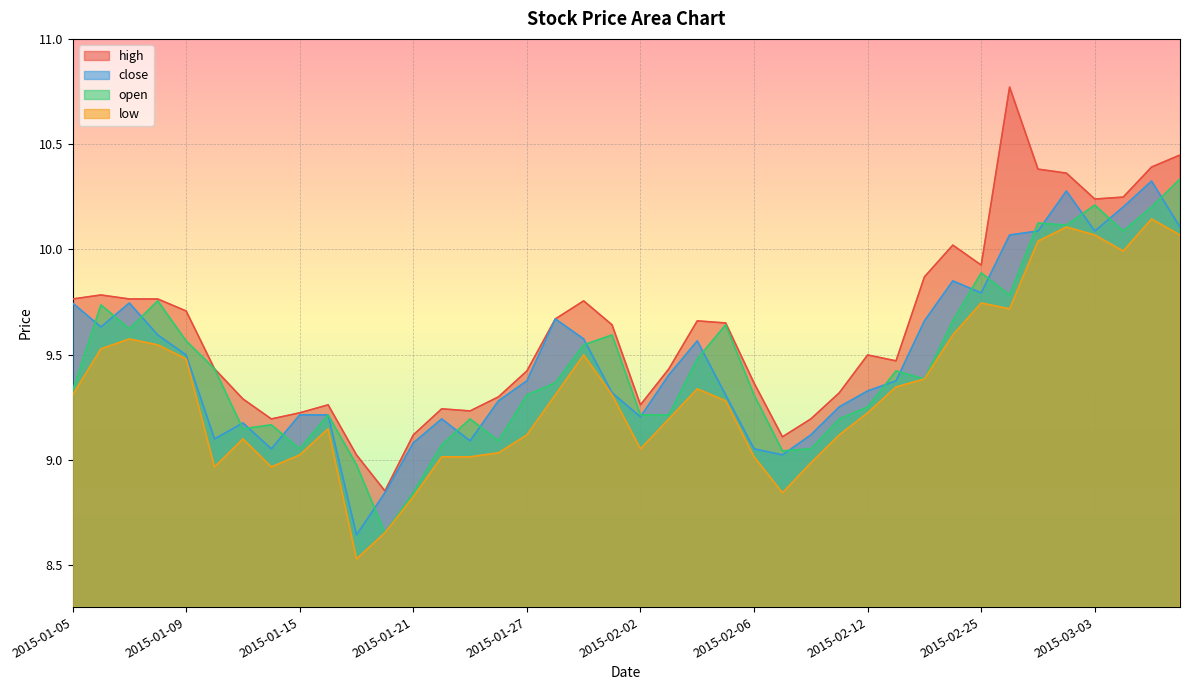

Reading left to right, extract all data points from this chart.

high: 2015-01-05=9.8	2015-01-06=9.8	2015-01-07=9.8	2015-01-08=9.8	2015-01-09=9.7	2015-01-12=9.4	2015-01-13=9.3	2015-01-14=9.2	2015-01-15=9.2	2015-01-16=9.3	2015-01-19=9.0	2015-01-20=8.9	2015-01-21=9.1	2015-01-22=9.2	2015-01-23=9.2	2015-01-26=9.3	2015-01-27=9.4	2015-01-28=9.7	2015-01-29=9.8	2015-01-30=9.6	2015-02-02=9.3	2015-02-03=9.4	2015-02-04=9.7	2015-02-05=9.7	2015-02-06=9.4	2015-02-09=9.1	2015-02-10=9.2	2015-02-11=9.3	2015-02-12=9.5	2015-02-13=9.5	2015-02-16=9.9	2015-02-17=10.0	2015-02-25=9.9	2015-02-26=10.8	2015-02-27=10.4	2015-03-02=10.4	2015-03-03=10.2	2015-03-04=10.2	2015-03-05=10.4	2015-03-06=10.4
close: 2015-01-05=9.7	2015-01-06=9.6	2015-01-07=9.7	2015-01-08=9.6	2015-01-09=9.5	2015-01-12=9.1	2015-01-13=9.2	2015-01-14=9.1	2015-01-15=9.2	2015-01-16=9.2	2015-01-19=8.6	2015-01-20=8.8	2015-01-21=9.1	2015-01-22=9.2	2015-01-23=9.1	2015-01-26=9.3	2015-01-27=9.4	2015-01-28=9.7	2015-01-29=9.6	2015-01-30=9.3	2015-02-02=9.2	2015-02-03=9.4	2015-02-04=9.6	2015-02-05=9.3	2015-02-06=9.1	2015-02-09=9.0	2015-02-10=9.1	2015-02-11=9.3	2015-02-12=9.3	2015-02-13=9.4	2015-02-16=9.7	2015-02-17=9.8	2015-02-25=9.8	2015-02-26=10.1	2015-02-27=10.1	2015-03-02=10.3	2015-03-03=10.1	2015-03-04=10.2	2015-03-05=10.3	2015-03-06=10.1
open: 2015-01-05=9.3	2015-01-06=9.7	2015-01-07=9.6	2015-01-08=9.8	2015-01-09=9.6	2015-01-12=9.4	2015-01-13=9.1	2015-01-14=9.2	2015-01-15=9.1	2015-01-16=9.2	2015-01-19=9.0	2015-01-20=8.7	2015-01-21=8.8	2015-01-22=9.1	2015-01-23=9.2	2015-01-26=9.1	2015-01-27=9.3	2015-01-28=9.4	2015-01-29=9.5	2015-01-30=9.6	2015-02-02=9.2	2015-02-03=9.2	2015-02-04=9.5	2015-02-05=9.6	2015-02-06=9.3	2015-02-09=9.0	2015-02-10=9.1	2015-02-11=9.2	2015-02-12=9.3	2015-02-13=9.4	2015-02-16=9.4	2015-02-17=9.7	2015-02-25=9.9	2015-02-26=9.8	2015-02-27=10.1	2015-03-02=10.1	2015-03-03=10.2	2015-03-04=10.1	2015-03-05=10.2	2015-03-06=10.3
low: 2015-01-05=9.3	2015-01-06=9.5	2015-01-07=9.6	2015-01-08=9.5	2015-01-09=9.5	2015-01-12=9.0	2015-01-13=9.1	2015-01-14=9.0	2015-01-15=9.0	2015-01-16=9.1	2015-01-19=8.5	2015-01-20=8.7	2015-01-21=8.8	2015-01-22=9.0	2015-01-23=9.0	2015-01-26=9.0	2015-01-27=9.1	2015-01-28=9.3	2015-01-29=9.5	2015-01-30=9.3	2015-02-02=9.1	2015-02-03=9.2	2015-02-04=9.3	2015-02-05=9.3	2015-02-06=9.0	2015-02-09=8.8	2015-02-10=9.0	2015-02-11=9.1	2015-02-12=9.2	2015-02-13=9.3	2015-02-16=9.4	2015-02-17=9.6	2015-02-25=9.7	2015-02-26=9.7	2015-02-27=10.0	2015-03-02=10.1	2015-03-03=10.1	2015-03-04=10.0	2015-03-05=10.1	2015-03-06=10.1